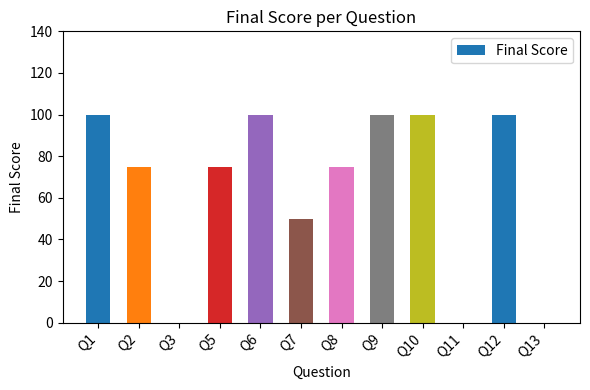

How many distinct data groups are displayed?

1